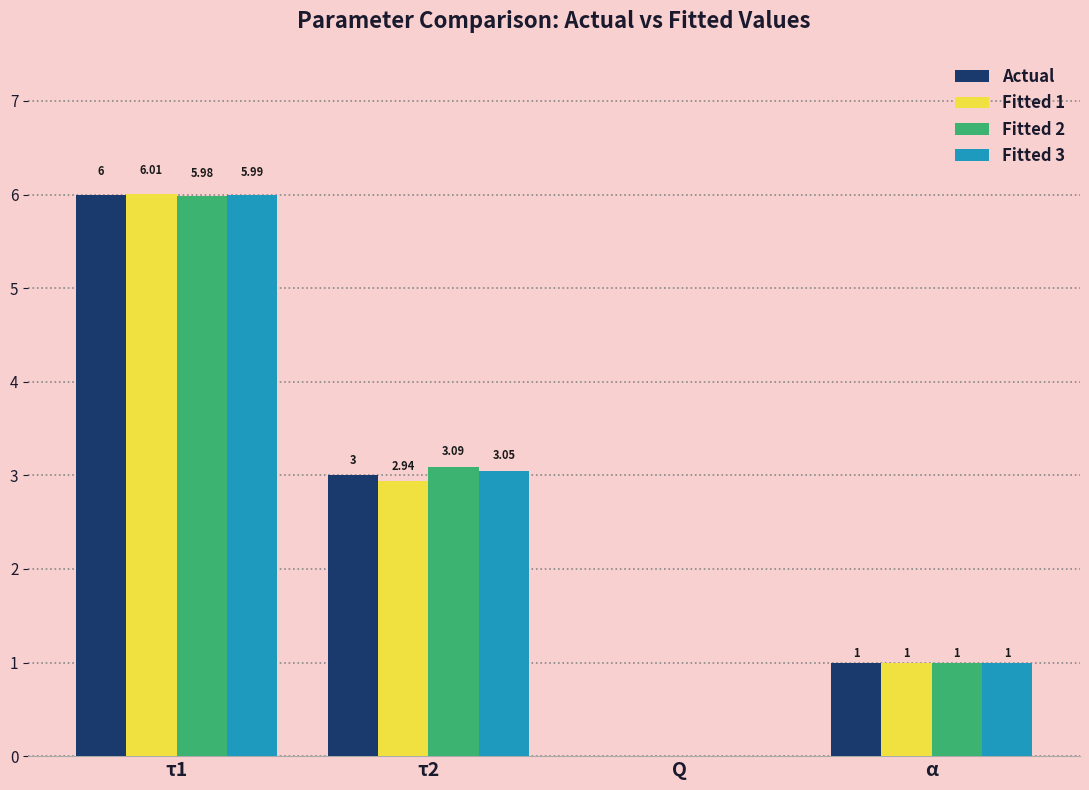

How many series are shown in this chart?

4